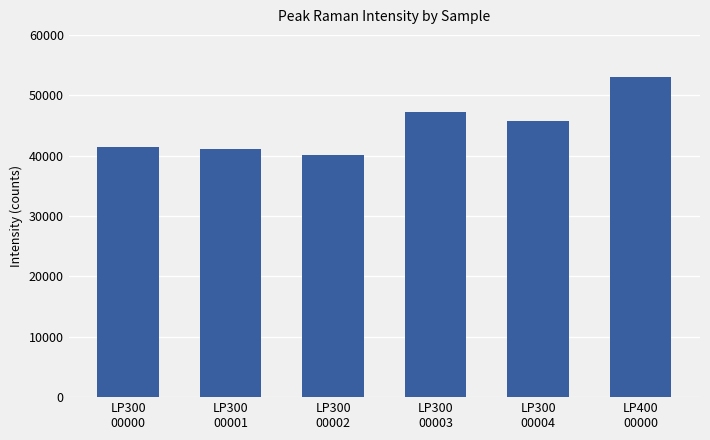

What is the change in value from LP300
00003 to LP300
00004?

-1374.0